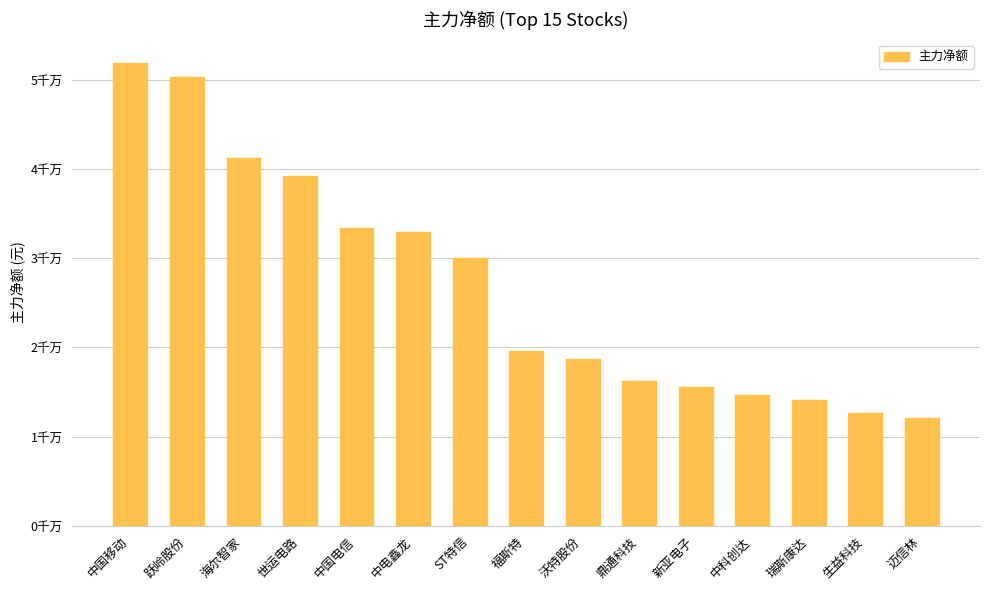

Does the chart contain any negative values?

No